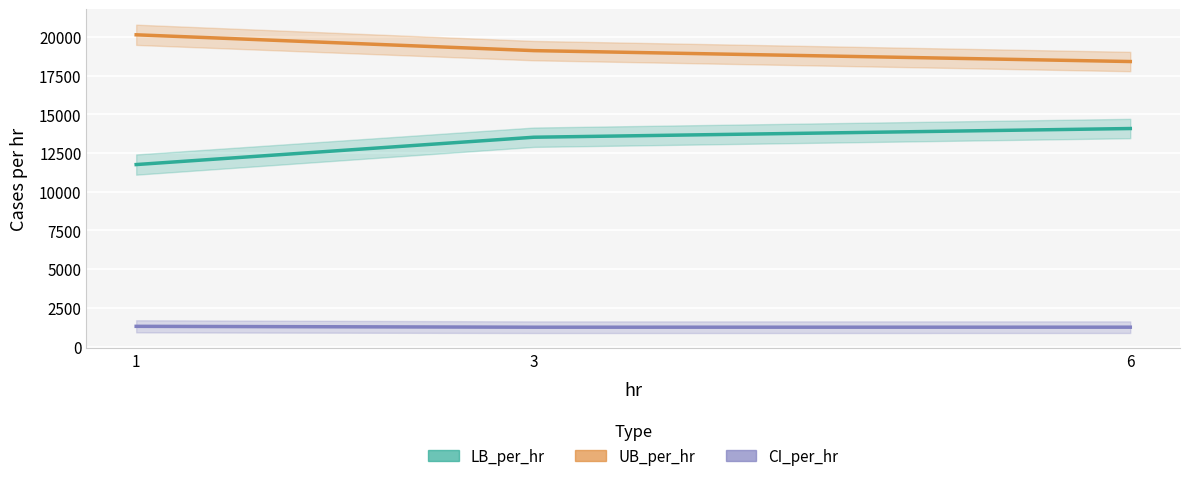

Which category has the lowest value in the LB_per_hr series?

1